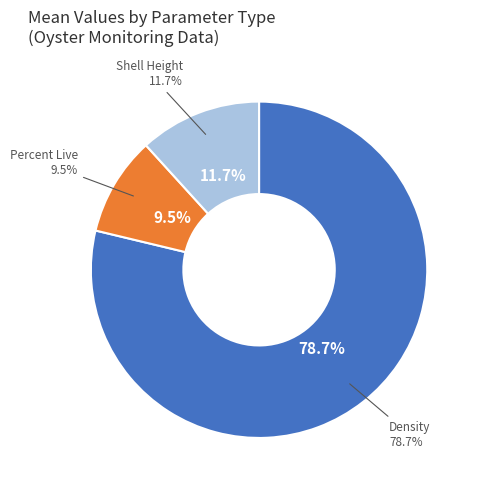

How many segments does this pie chart have?

3